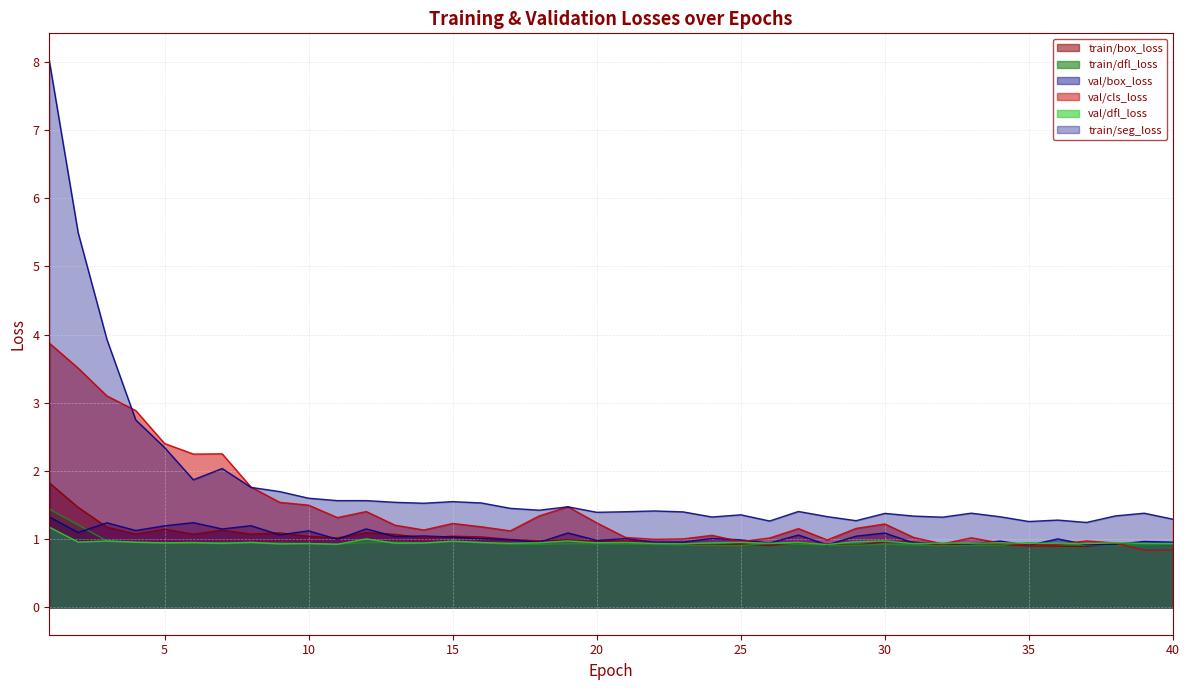

Reading right to left, extract all data points from this chart.

train/box_loss: 0.9	0.9	0.9	0.9	0.9	0.9	0.9	0.9	0.9	1.0	1.0	0.9	0.9	0.9	0.9	0.9	0.9	0.9	0.9	1.0	1.0	1.0	1.0	1.0	1.0	1.0	1.0	1.1	1.1	1.0	1.0	1.1	1.1	1.1	1.1	1.1	1.1	1.2	1.5	1.8
train/dfl_loss: 0.9	0.9	0.9	0.9	0.9	0.9	0.9	0.9	0.9	0.9	0.9	0.9	0.9	0.9	0.9	0.9	0.9	0.9	0.9	0.9	0.9	0.9	0.9	0.9	0.9	1.0	0.9	1.0	0.9	0.9	0.9	0.9	0.9	1.0	0.9	0.9	1.0	1.0	1.2	1.4
val/box_loss: 1.0	1.0	0.9	0.9	1.0	0.9	1.0	0.9	0.9	0.9	1.1	1.0	0.9	1.1	0.9	1.0	1.0	1.0	1.0	1.0	1.0	1.1	1.0	1.0	1.0	1.0	1.0	1.0	1.2	1.0	1.1	1.1	1.2	1.2	1.2	1.2	1.1	1.2	1.1	1.3
val/cls_loss: 0.8	0.8	0.9	1.0	0.9	0.9	0.9	1.0	0.9	1.0	1.2	1.2	1.0	1.2	1.0	1.0	1.1	1.0	1.0	1.0	1.2	1.5	1.3	1.1	1.2	1.2	1.1	1.2	1.4	1.3	1.5	1.5	1.8	2.3	2.2	2.4	2.9	3.1	3.5	3.9
val/dfl_loss: 0.9	0.9	0.9	0.9	0.9	0.9	0.9	0.9	0.9	0.9	1.0	1.0	0.9	1.0	0.9	1.0	0.9	0.9	0.9	1.0	0.9	1.0	0.9	0.9	1.0	1.0	0.9	0.9	1.0	0.9	0.9	0.9	1.0	0.9	1.0	0.9	1.0	1.0	1.0	1.2
train/seg_loss: 1.3	1.4	1.3	1.2	1.3	1.3	1.3	1.4	1.3	1.3	1.4	1.3	1.3	1.4	1.3	1.4	1.3	1.4	1.4	1.4	1.4	1.5	1.4	1.5	1.5	1.6	1.5	1.5	1.6	1.6	1.6	1.7	1.8	2.0	1.9	2.3	2.7	3.9	5.5	8.0